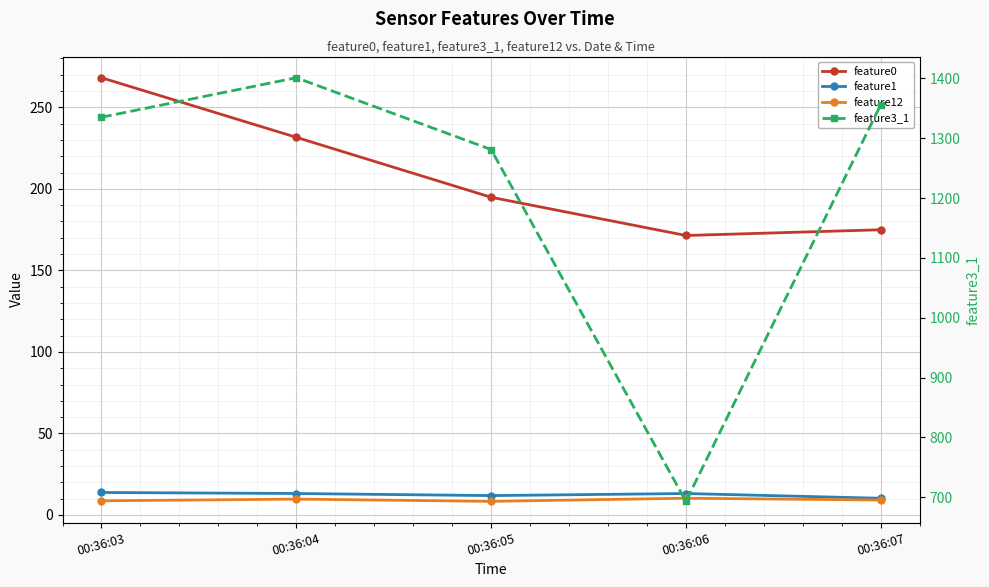

Between 00:36:03 and 00:36:05, which series saw the biggest shift?

feature0